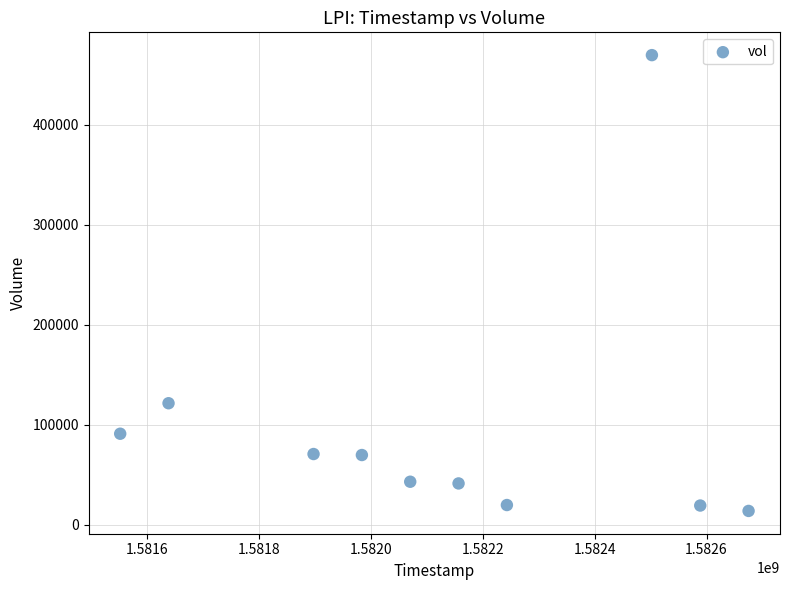

What is the average Y value?

95950